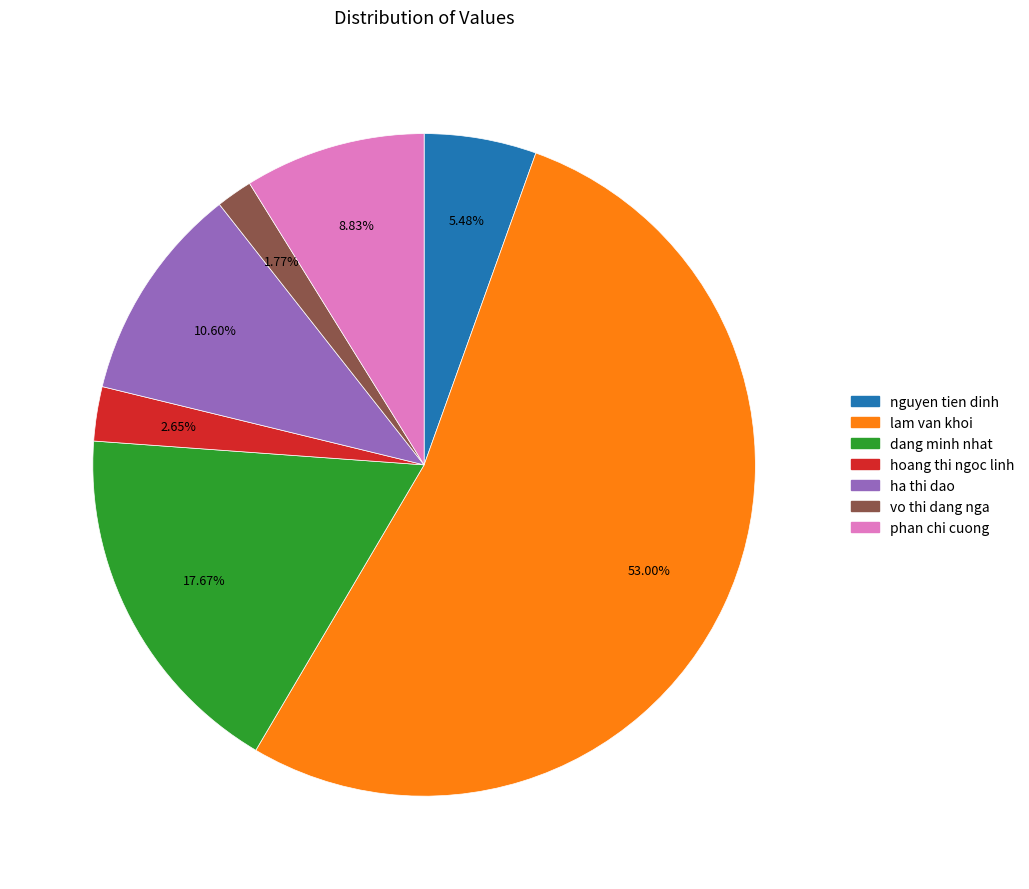

True or false: dang minh nhat accounts for 18% of the total.

True